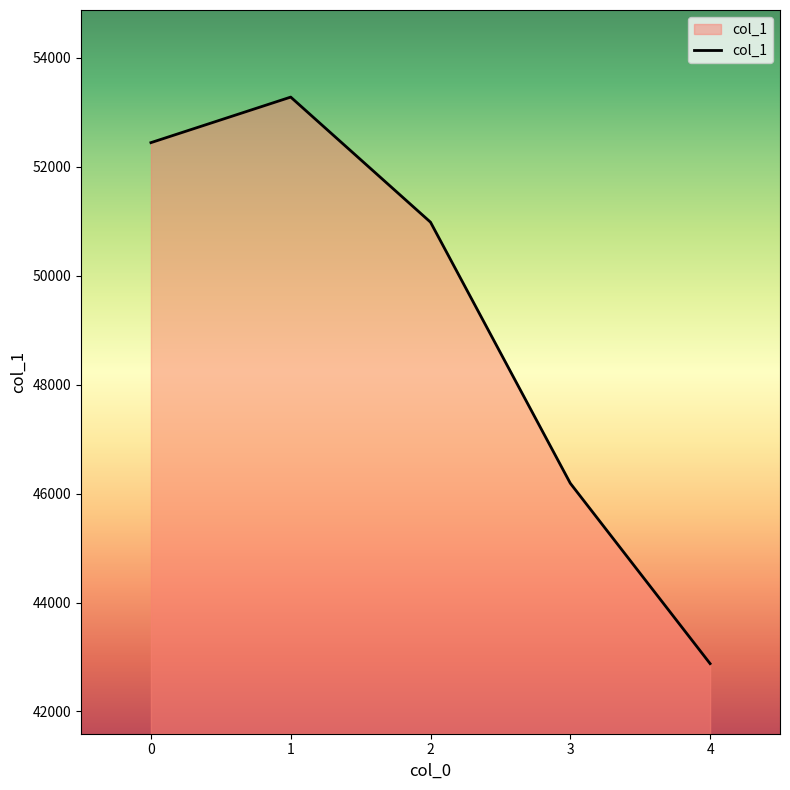

The value at 4 is 60136. True or false?

False